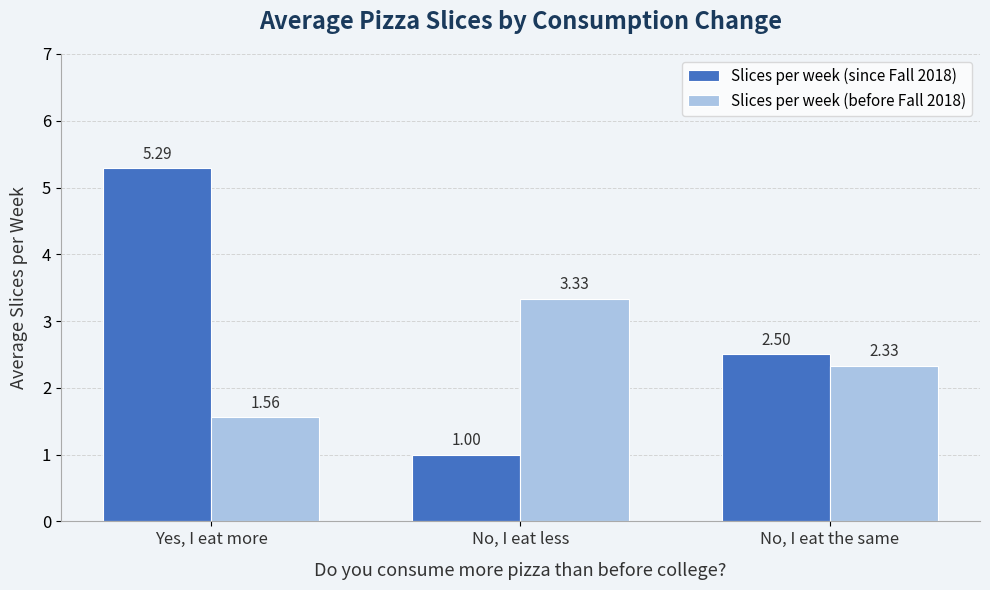

At how many categories does at least one series exceed 1?

3